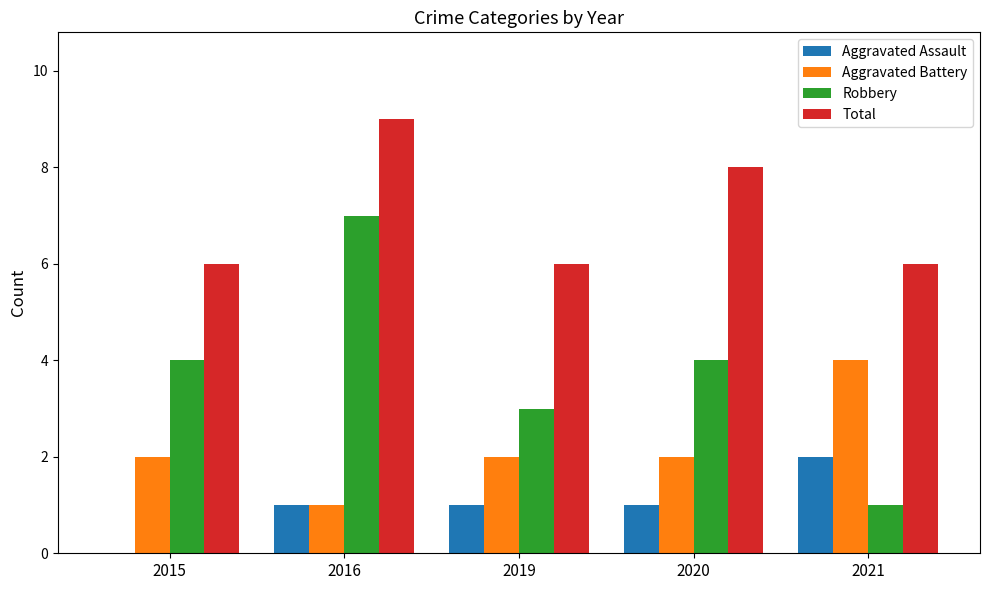

The value of Total at 2021 is 4. True or false?

False